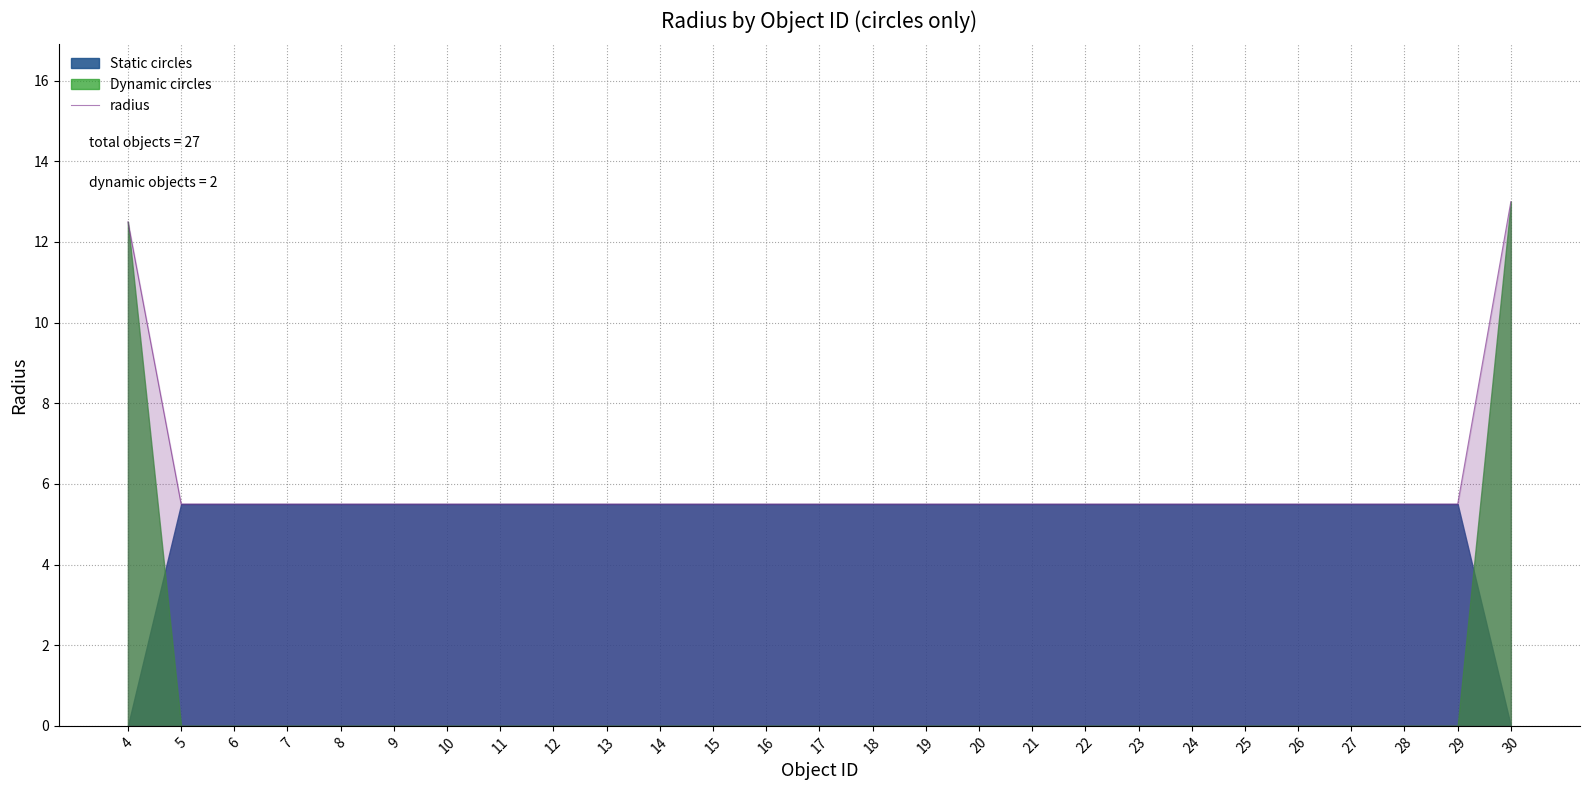

What is the ratio of the value at 9 to the value at 13?

1.0